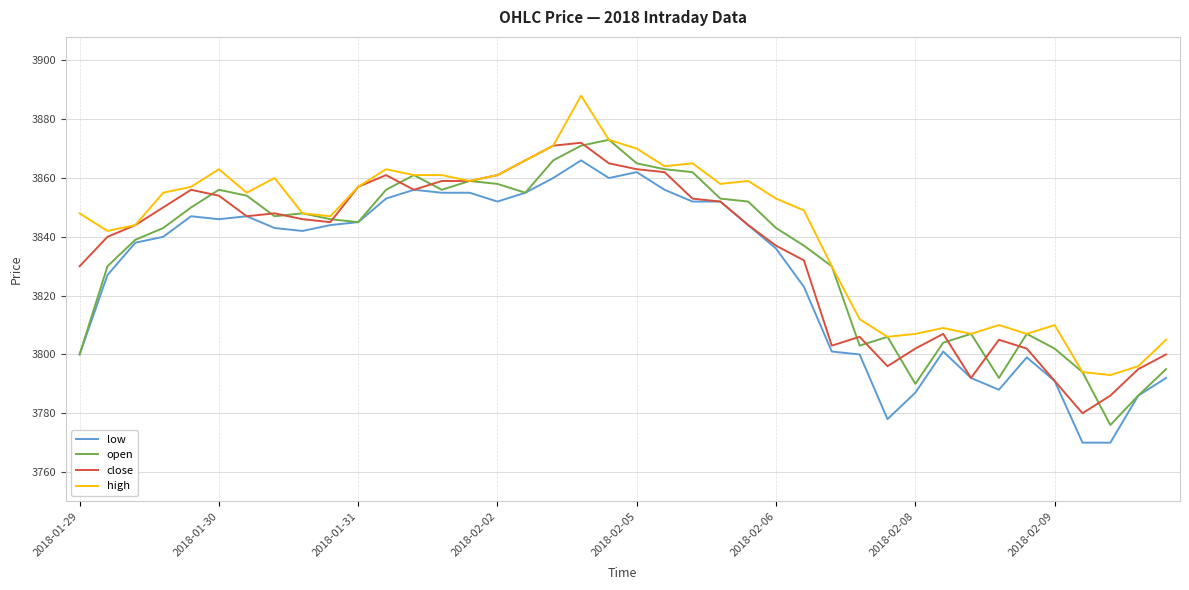

Which series has the largest total across all categories?

high